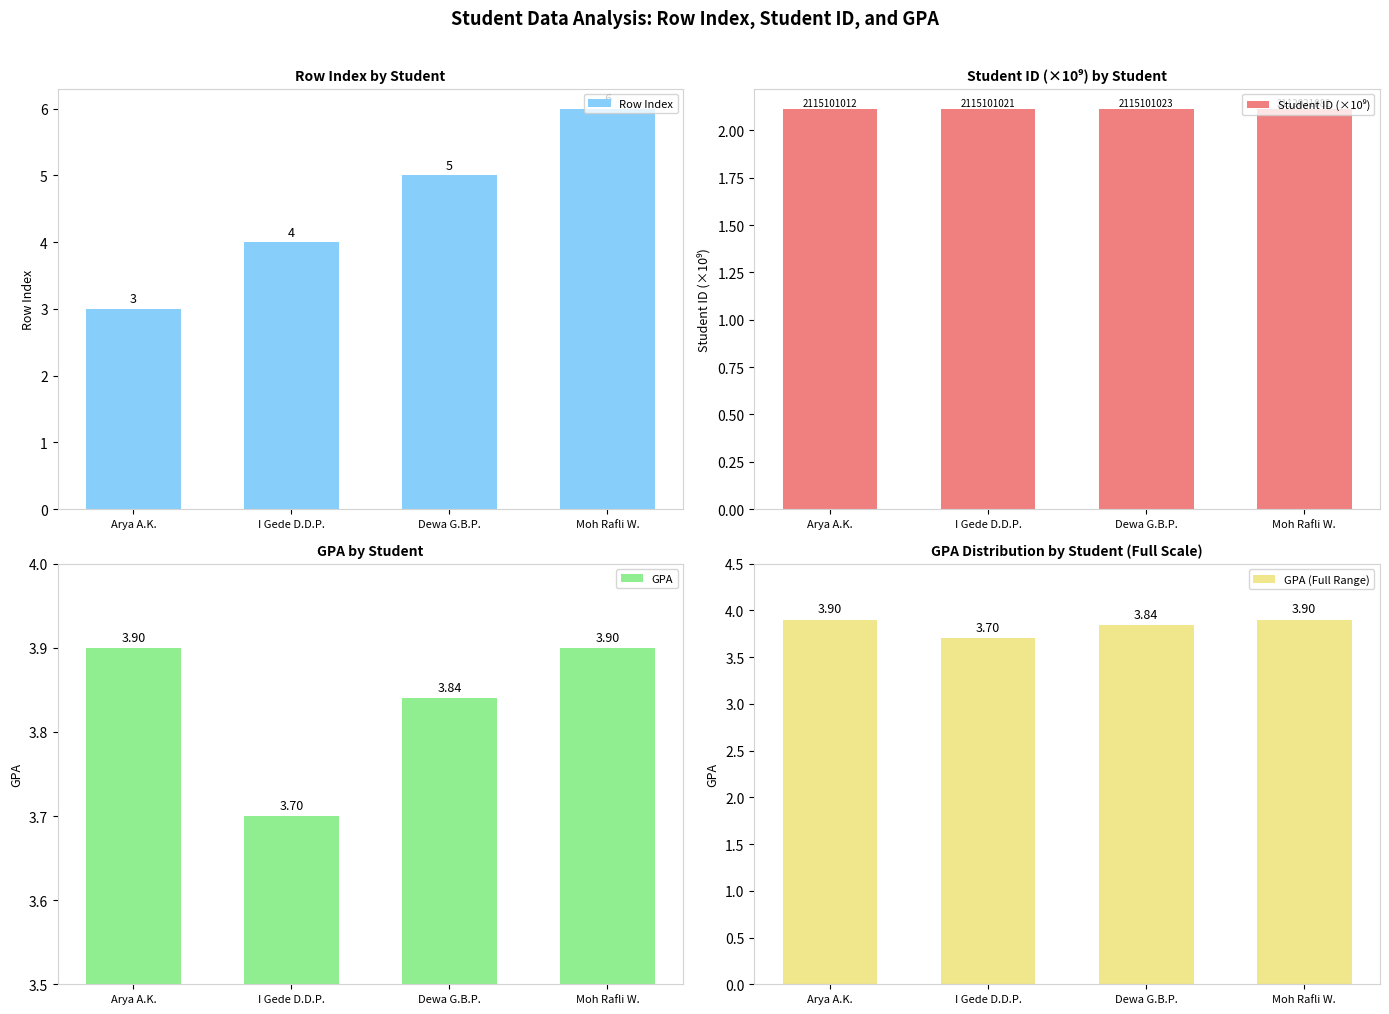

Reading left to right, extract all data points from this chart.

Row Index: Arya A.K.=3.0	I Gede D.D.P.=4.0	Dewa G.B.P.=5.0	Moh Rafli W.=6.0
Student ID (×10⁹): Arya A.K.=2.1	I Gede D.D.P.=2.1	Dewa G.B.P.=2.1	Moh Rafli W.=2.1
GPA: Arya A.K.=3.9	I Gede D.D.P.=3.7	Dewa G.B.P.=3.8	Moh Rafli W.=3.9
GPA (Full Range): Arya A.K.=3.9	I Gede D.D.P.=3.7	Dewa G.B.P.=3.8	Moh Rafli W.=3.9